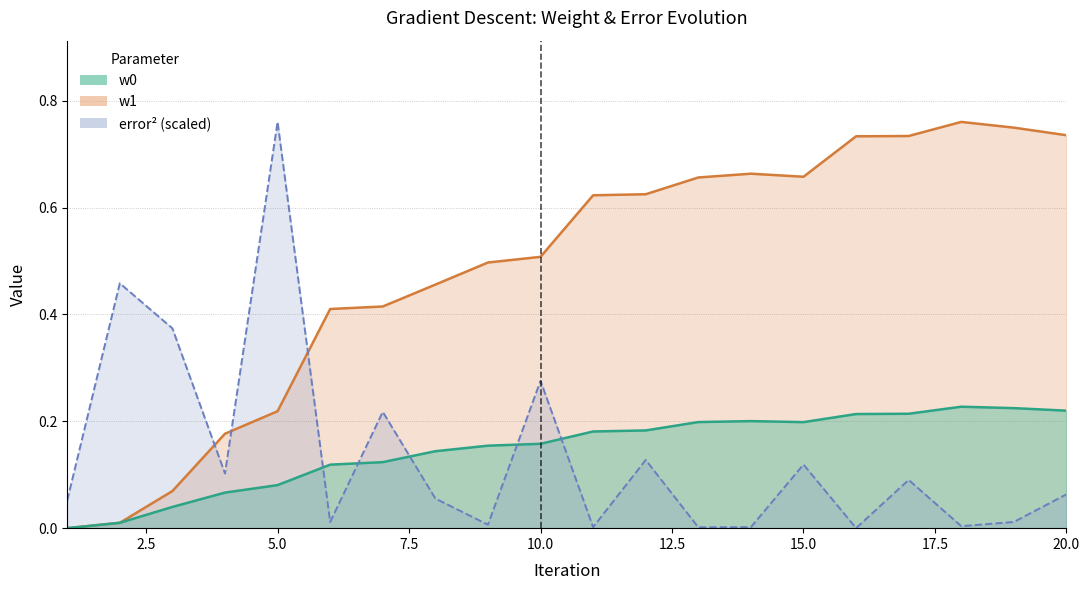

How many data points in w1 are above 0?

19